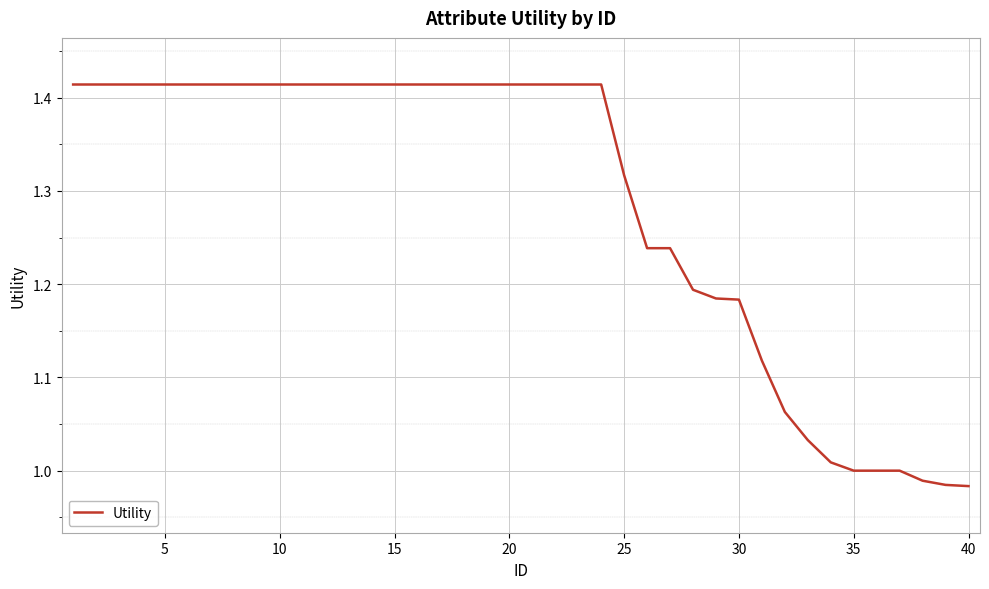

What is the difference between the maximum and minimum values?

0.4